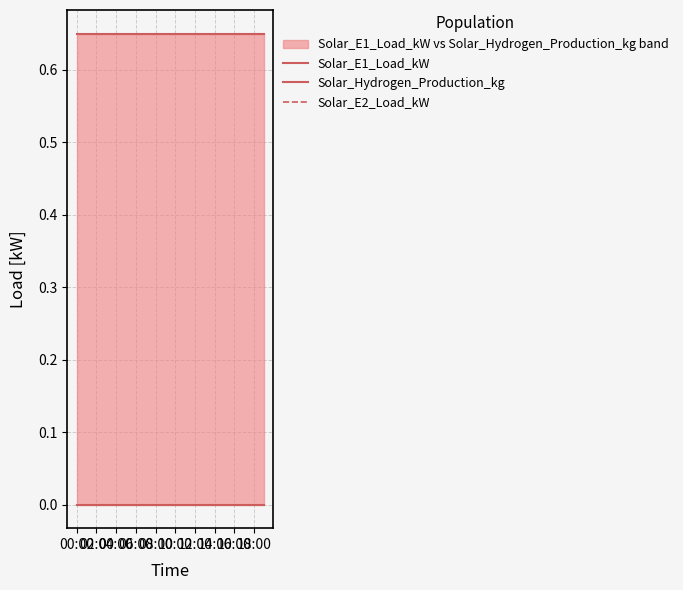

The value of Solar_E1_Load_kW at 18:00 is 0.7. True or false?

True